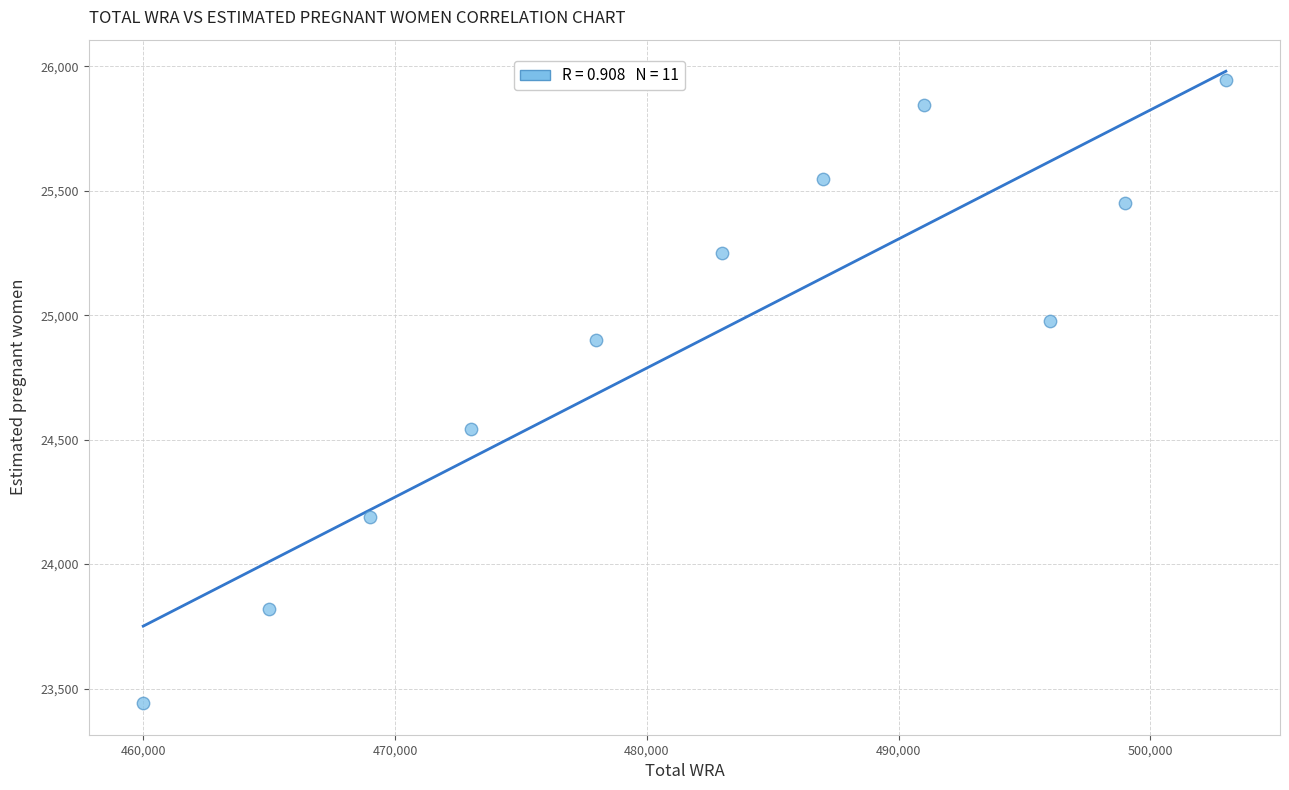

What Y value in the scatter plot is closest to 24692?

24544.2